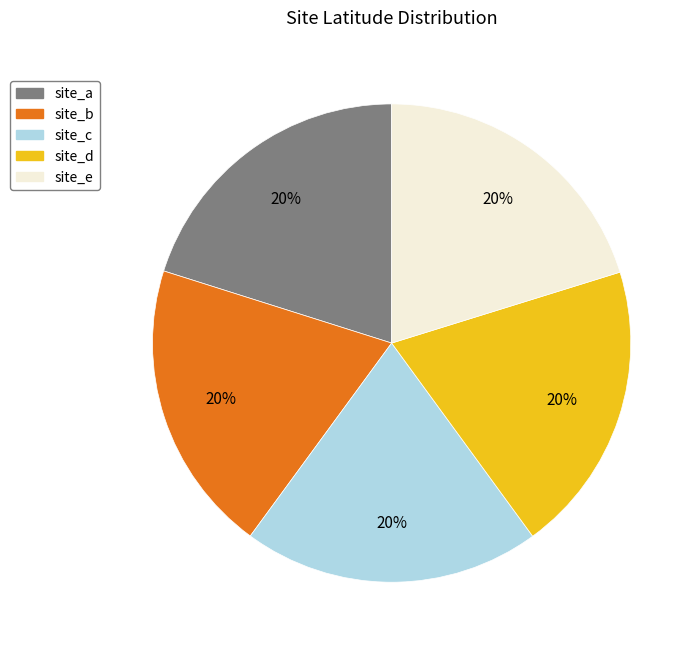

To the nearest percent, what is the average slice percentage?

20%